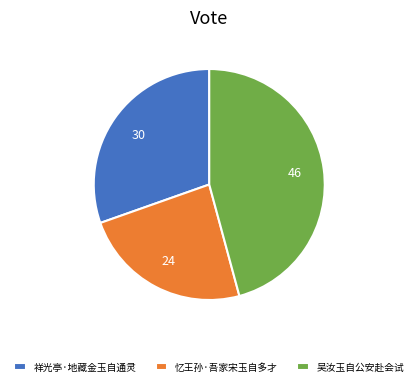

Count the number of slices in the pie.

3